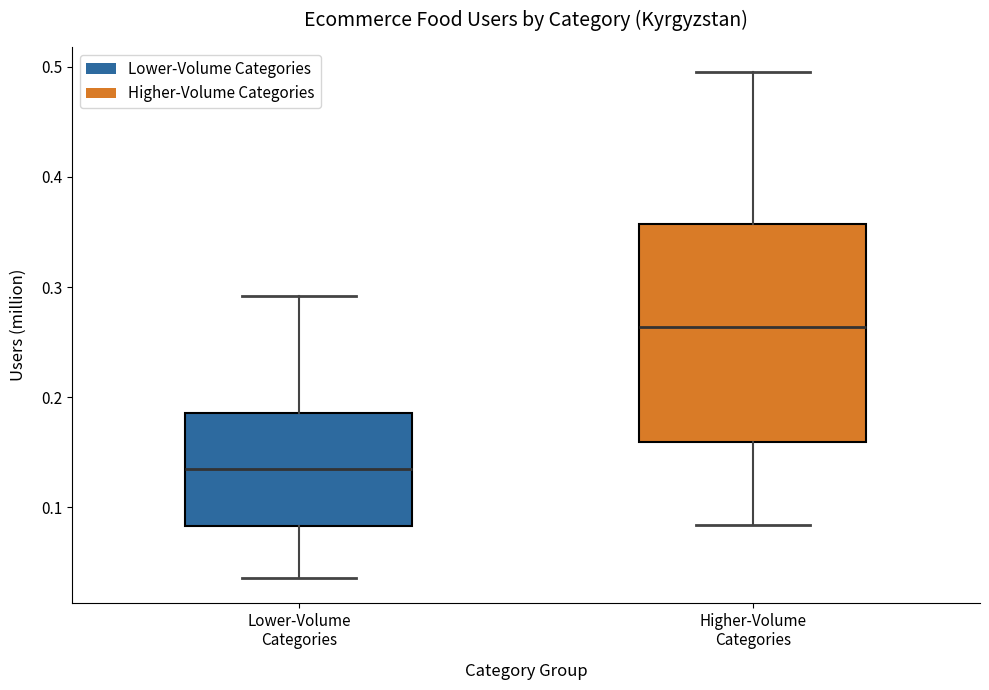

Reading left to right, transcribe this box plot: for each box, give where its median line is, the range the box spans, and where its two whiskers end, as read against the y-axis. The values are not printed on the chart, so give them approximately, as read against the axis.

Lower-Volume Categories: median 0.13, box 0.08 to 0.19, whiskers 0.04 to 0.29
Higher-Volume Categories: median 0.26, box 0.16 to 0.36, whiskers 0.08 to 0.50